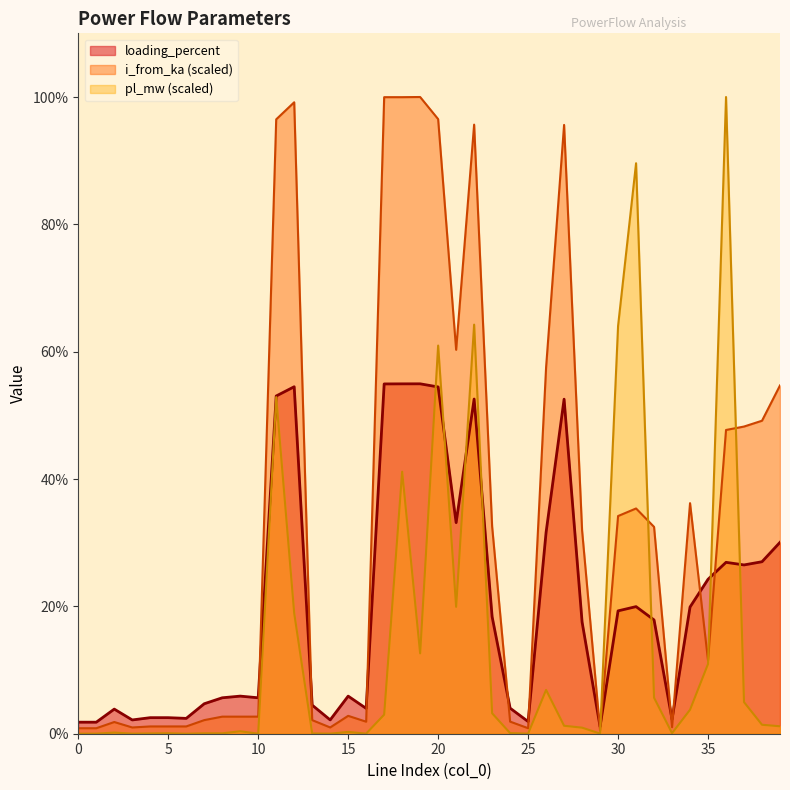

How many data points in i_from_ka are above 31?

20